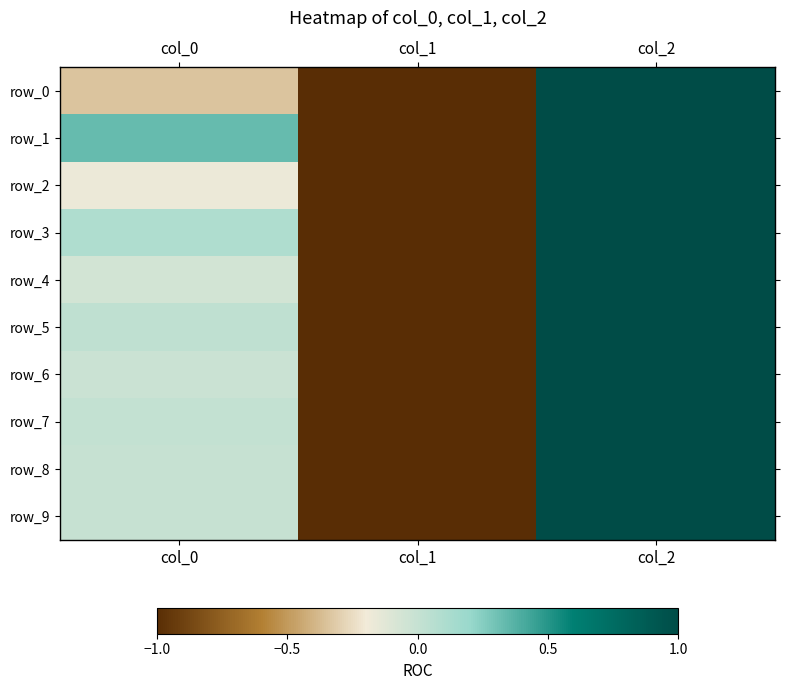

How many values in row_3 are above zero?

2